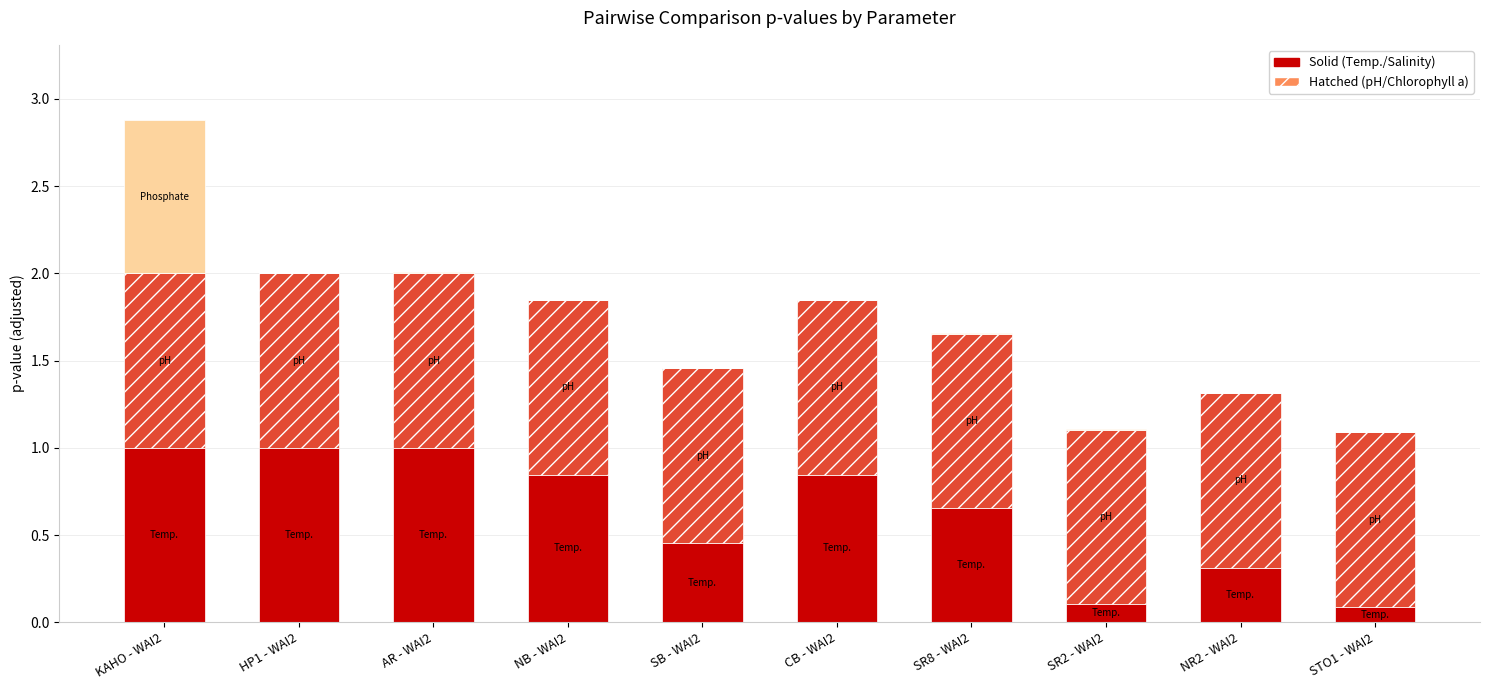

How many data points does each series have?

10